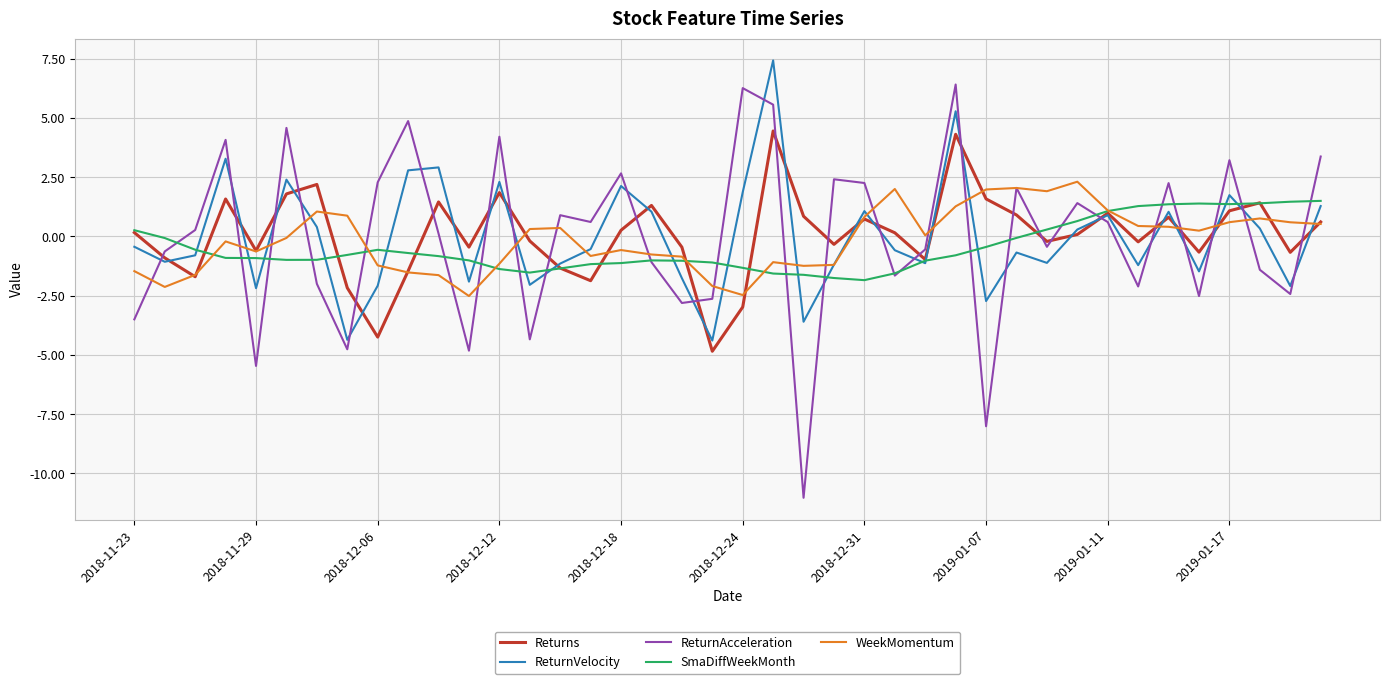

Which series has the widest spread of values?

ReturnAcceleration